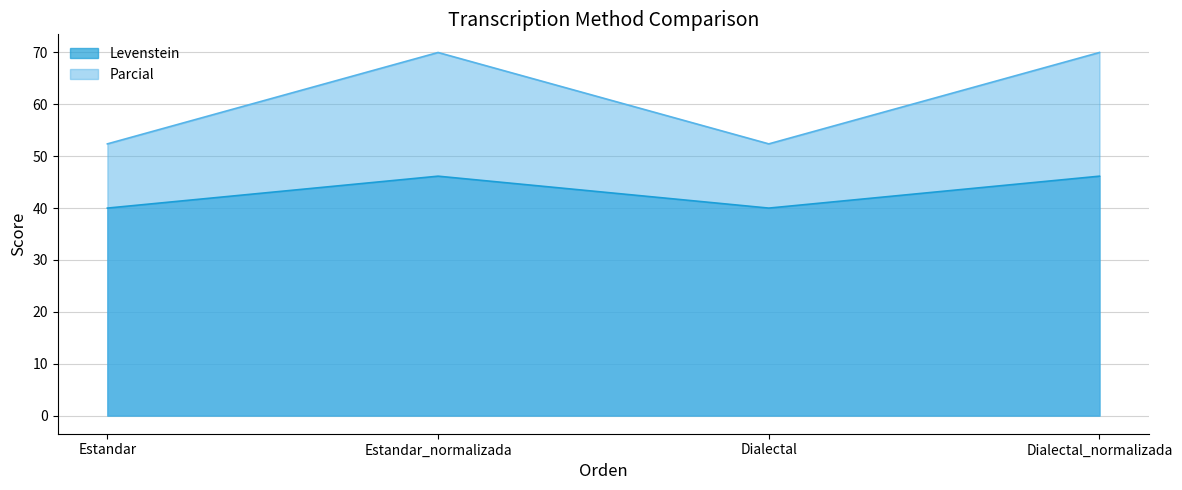

At which category does the chart reach its minimum across all series?

Estandar